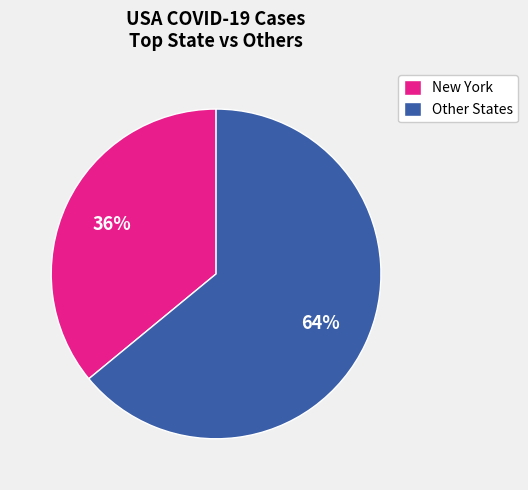

Is there a majority slice in this chart?

Yes